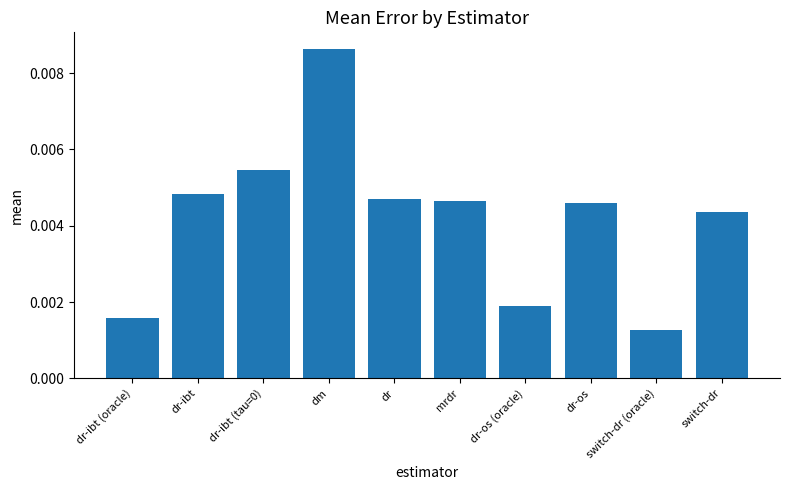

At which label is the value closest to 0?

switch-dr (oracle)